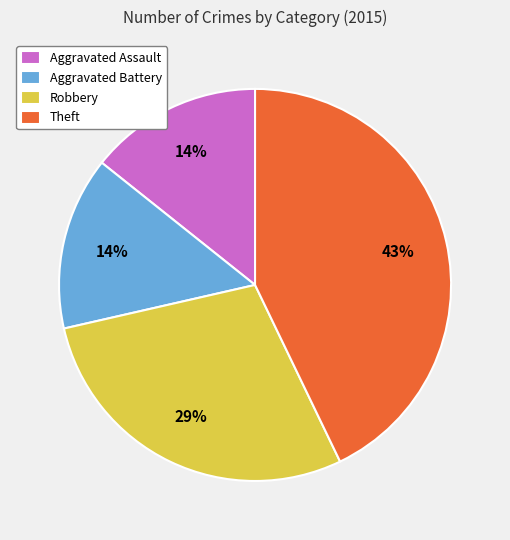

Which slice is the largest?

Theft